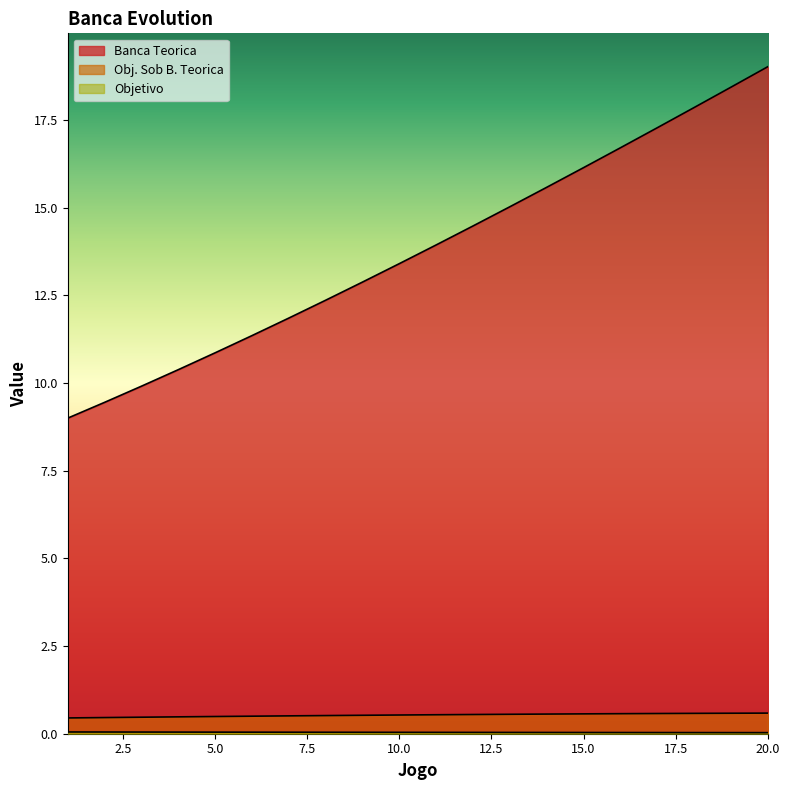

True or false: Banca Teorica and Obj. Sob B. Teorica intersect in this chart.

False